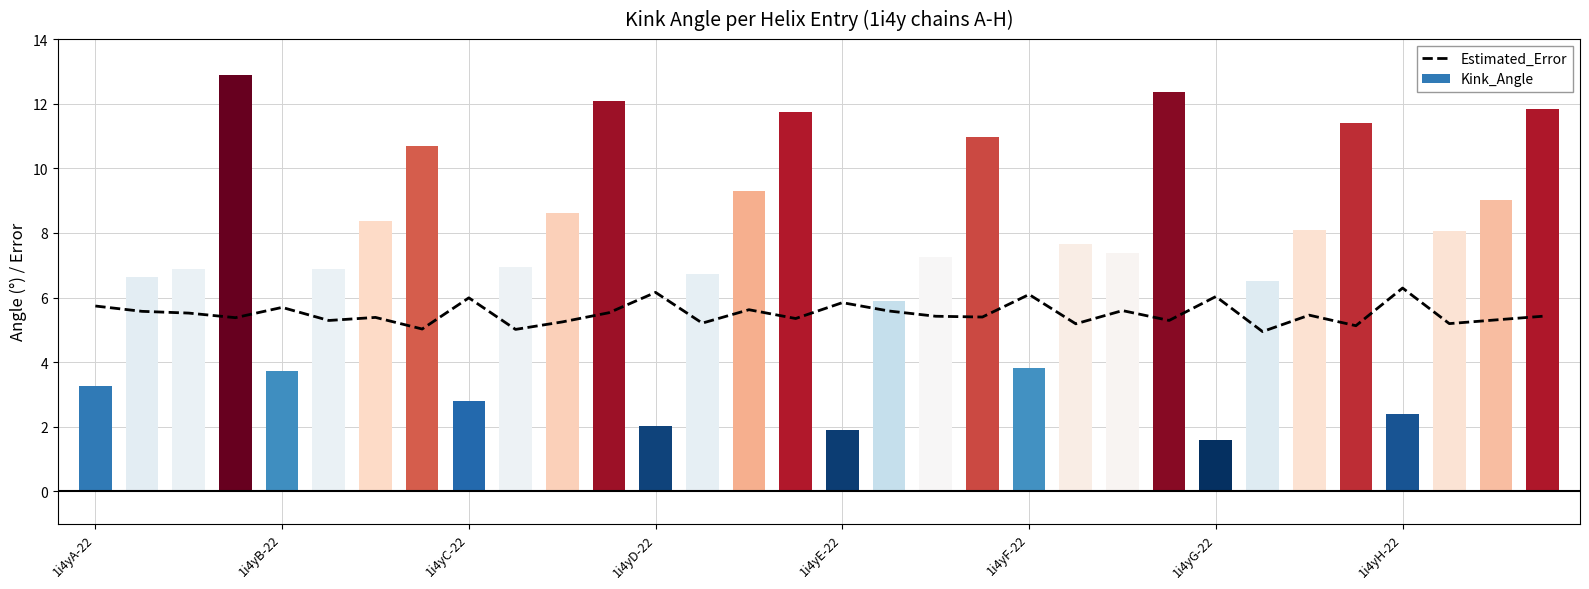

List the series in order of their overall mean, lowest first.

Estimated_Error, Kink_Angle